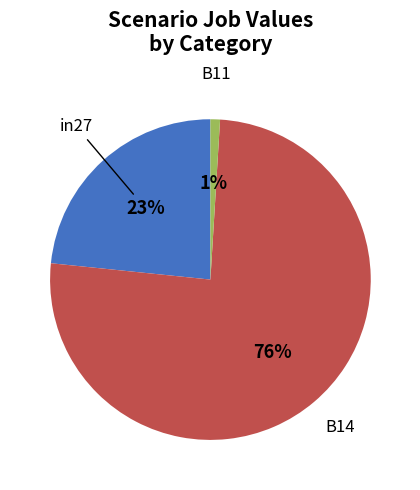

Does any single category account for the majority?

Yes